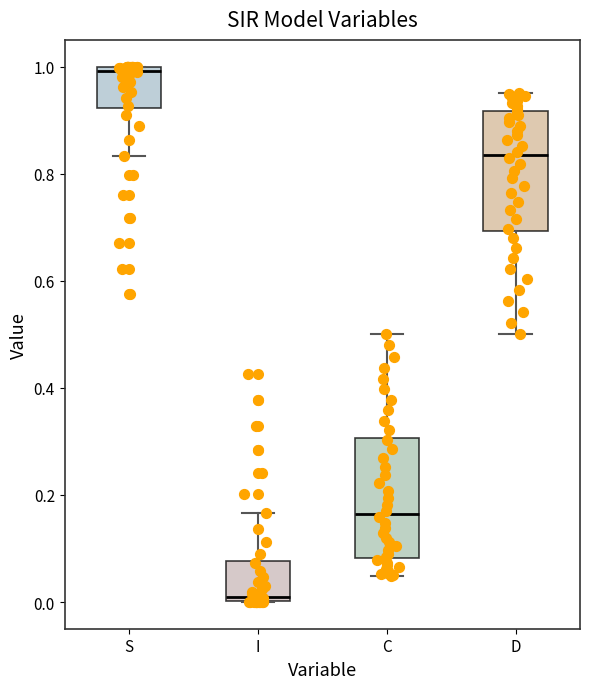

Where is the upper edge of the box for S on the y-axis? The values are not printed on the chart, so give them approximately, as read against the axis.

1.00